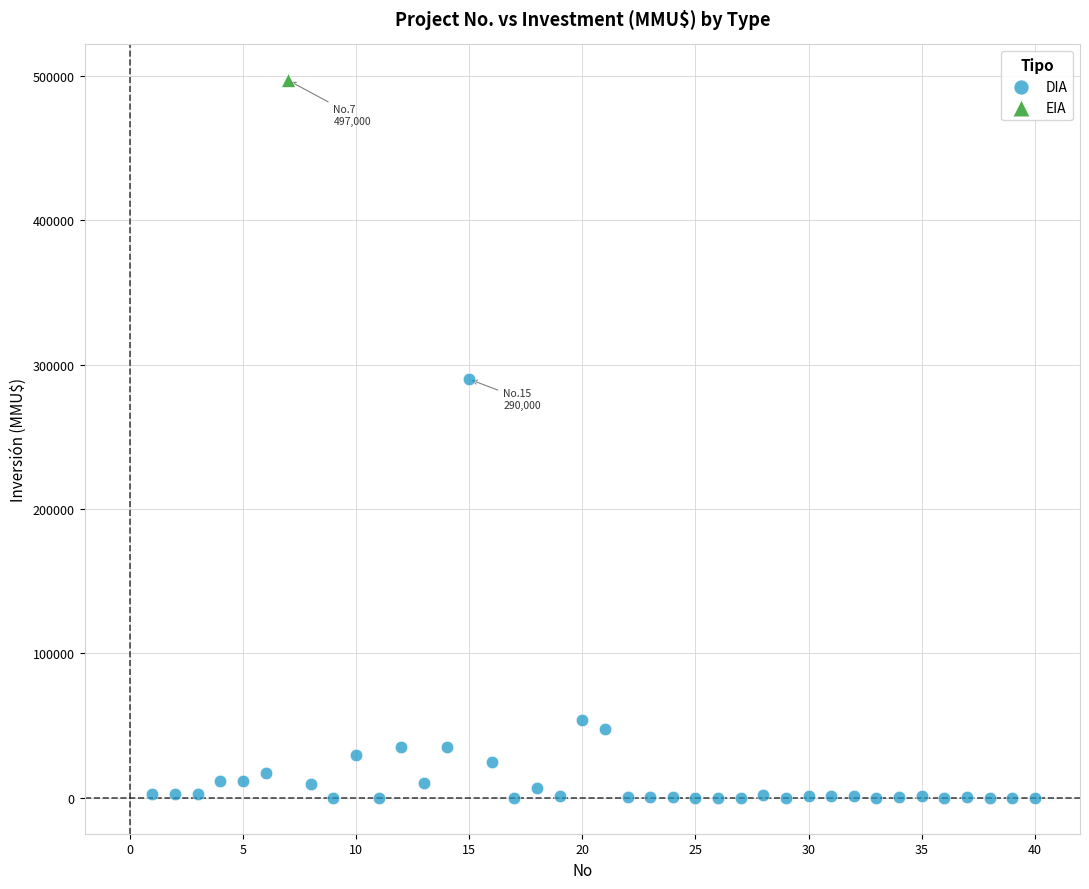

What are all the series names shown in the legend?

DIA, EIA